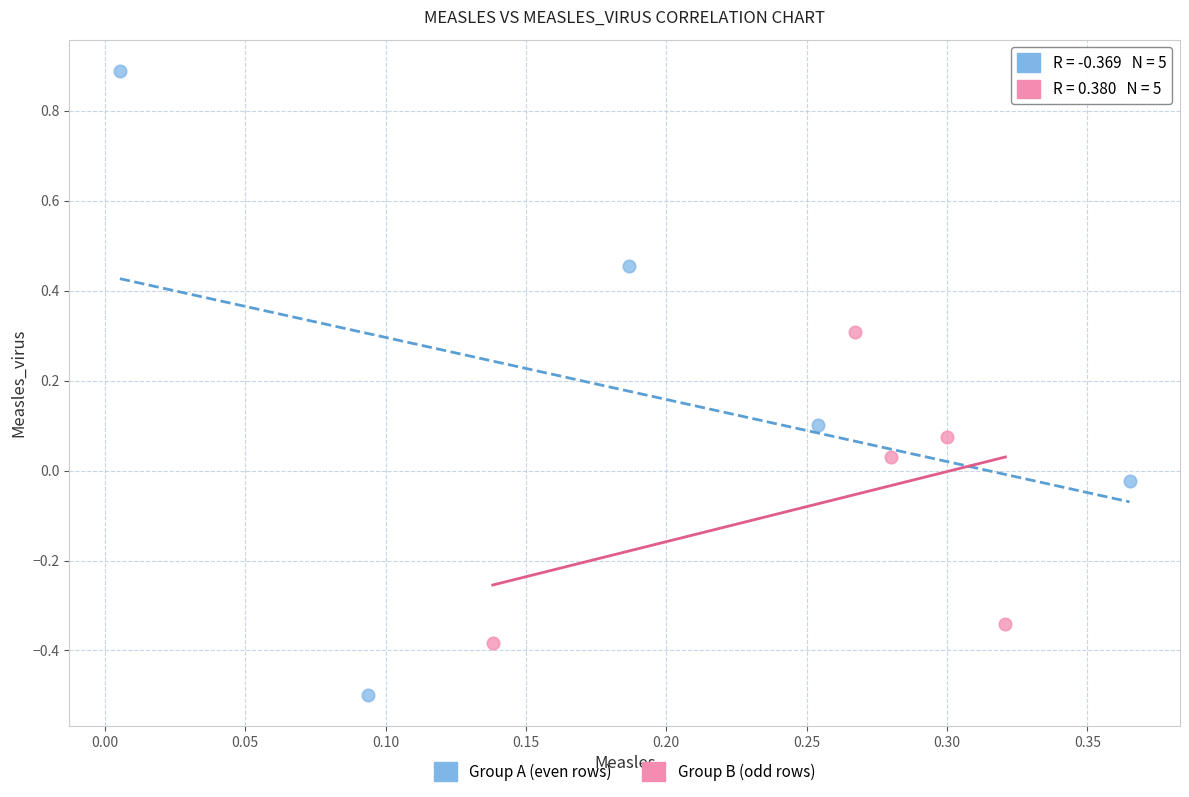

Which series reaches the minimum Y coordinate?

Group A (even rows)